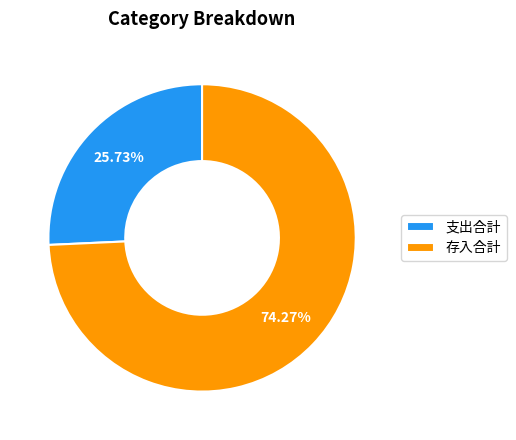

What is the smallest slice in the pie chart?

支出合計